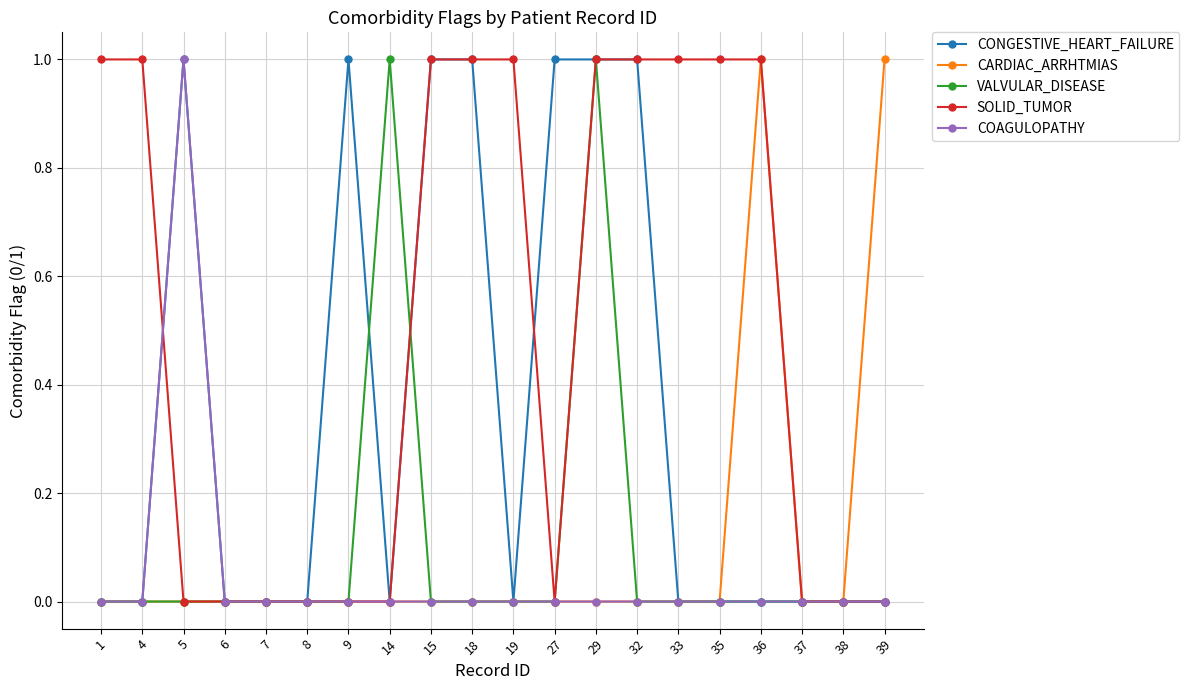

At which category is the sum across all series the highest?

29